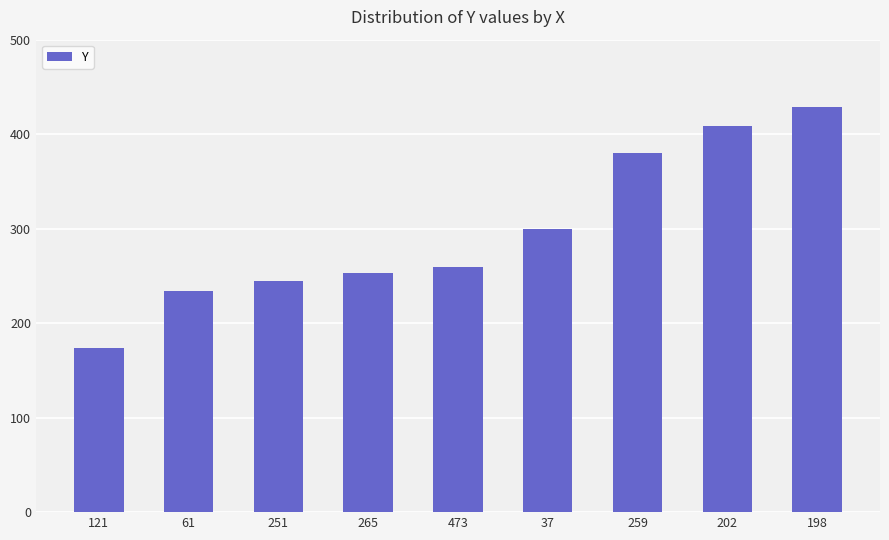

The value at 251 is 245. True or false?

True